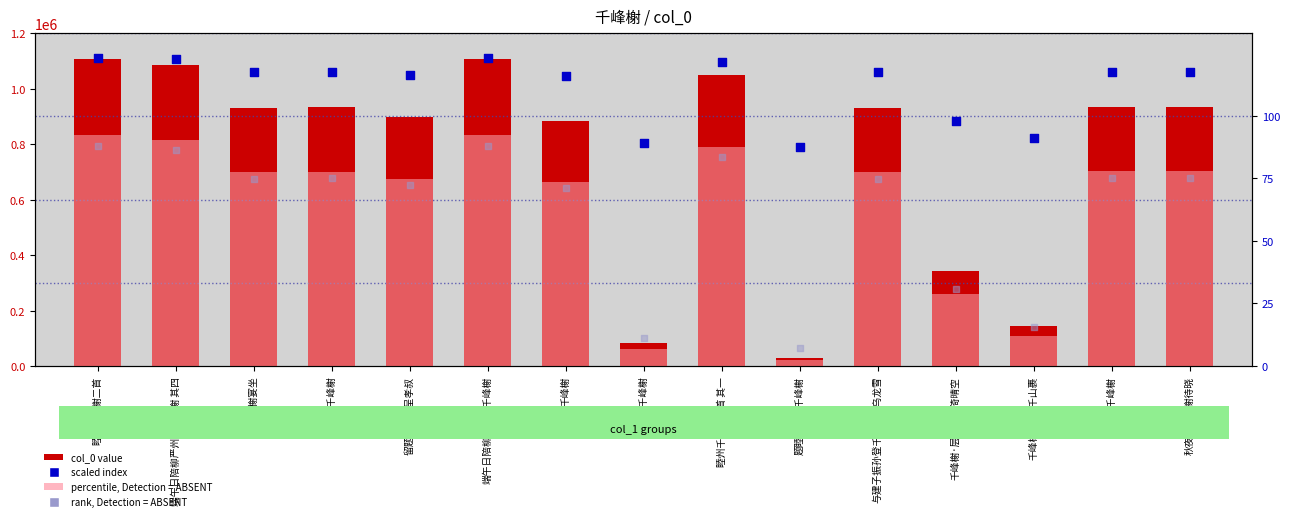

Which series contains the lowest Y value?

percentile (ABSENT)